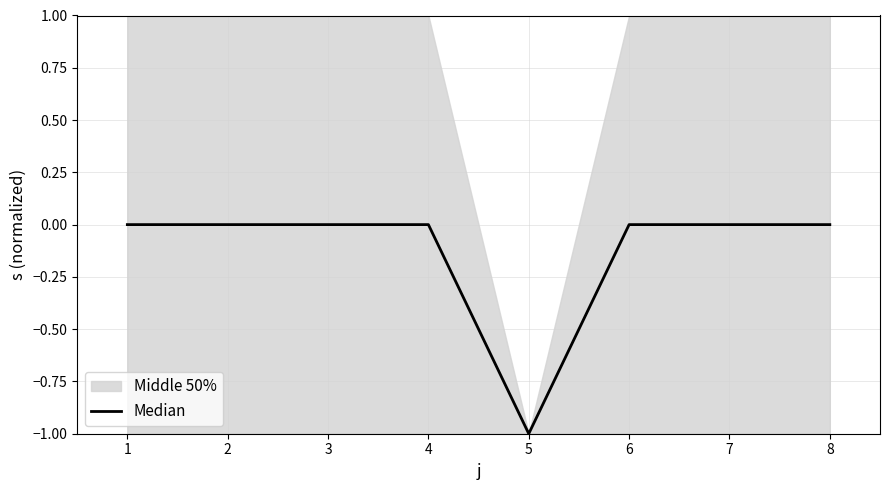

The Median series shows 0 at 6. True or false?

True